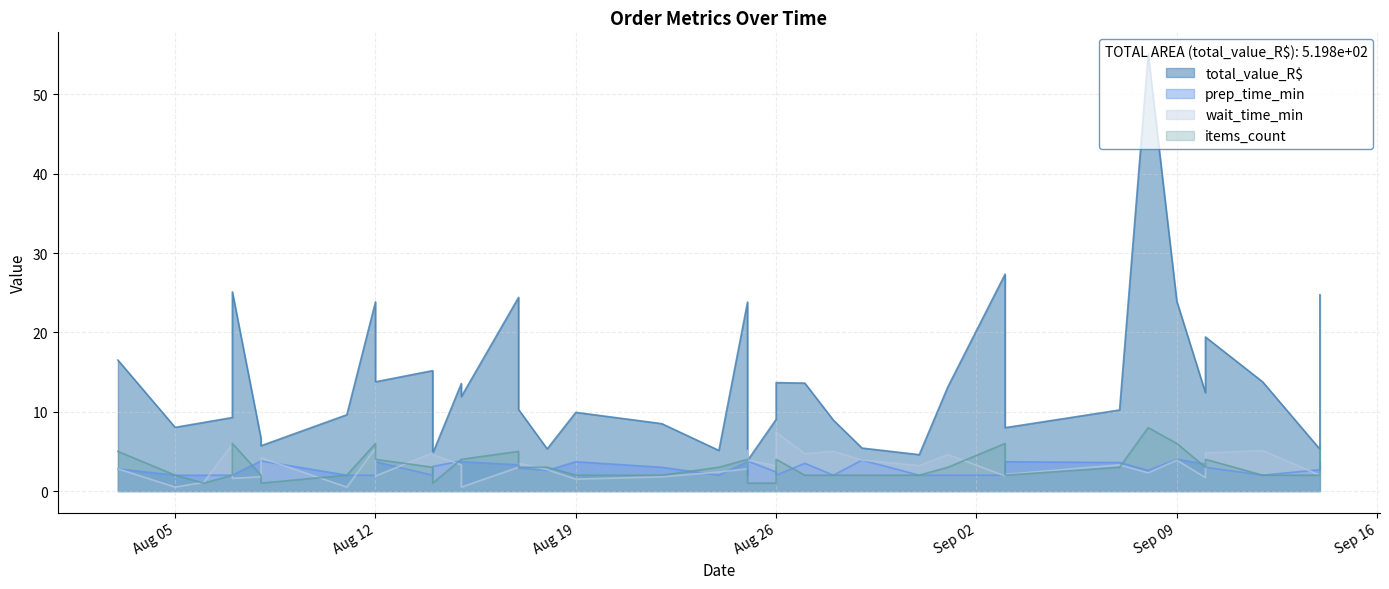

What are all the series names shown in the legend?

total_value_R$, prep_time_min, wait_time_min, items_count